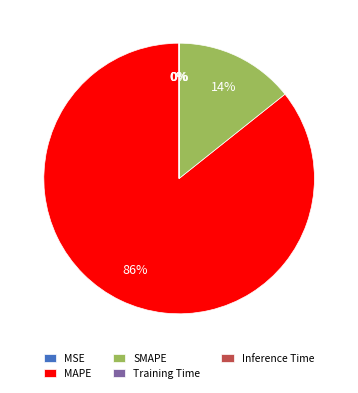

To the nearest percent, what is the difference between the largest and smallest slice percentages?

86%